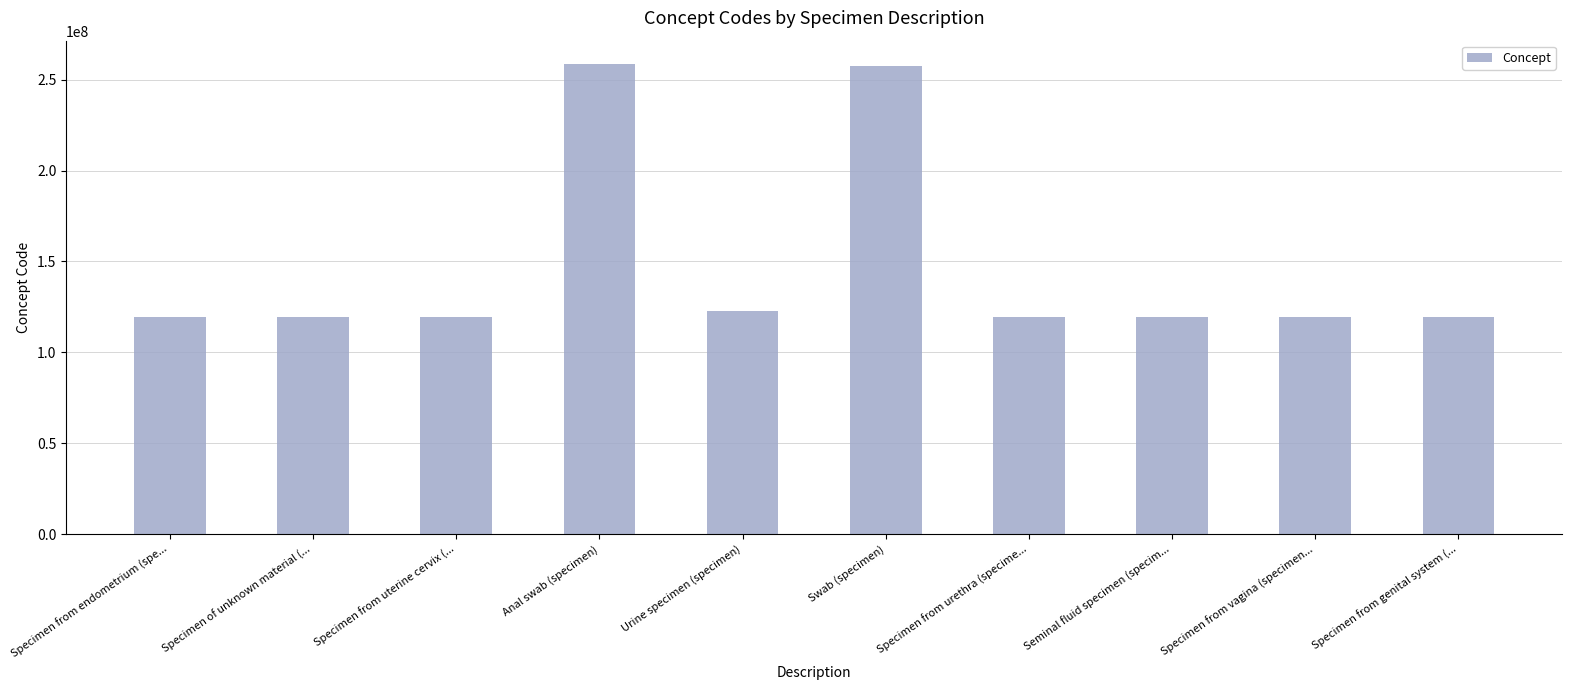

What is the difference between the second highest and second lowest values?

137916995